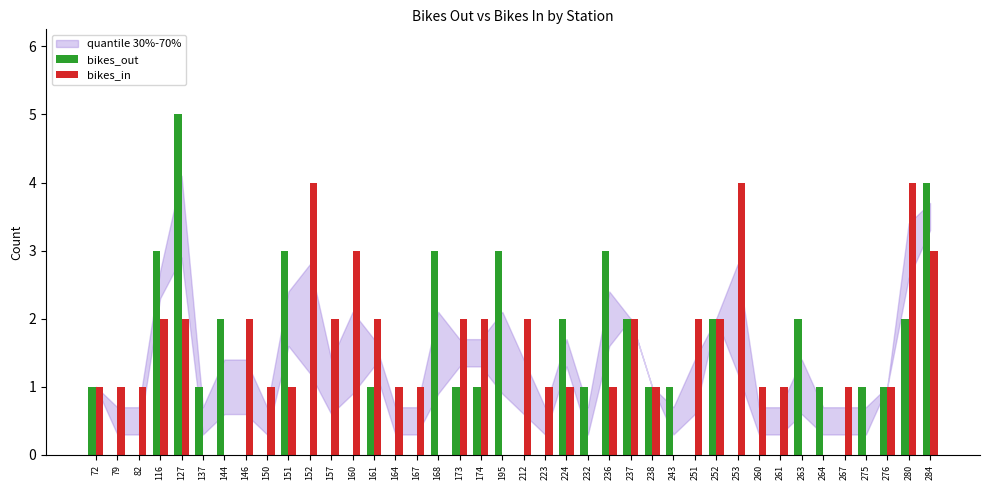

Is the value of bikes_out at 144 greater than the value of bikes_in at 168?

Yes